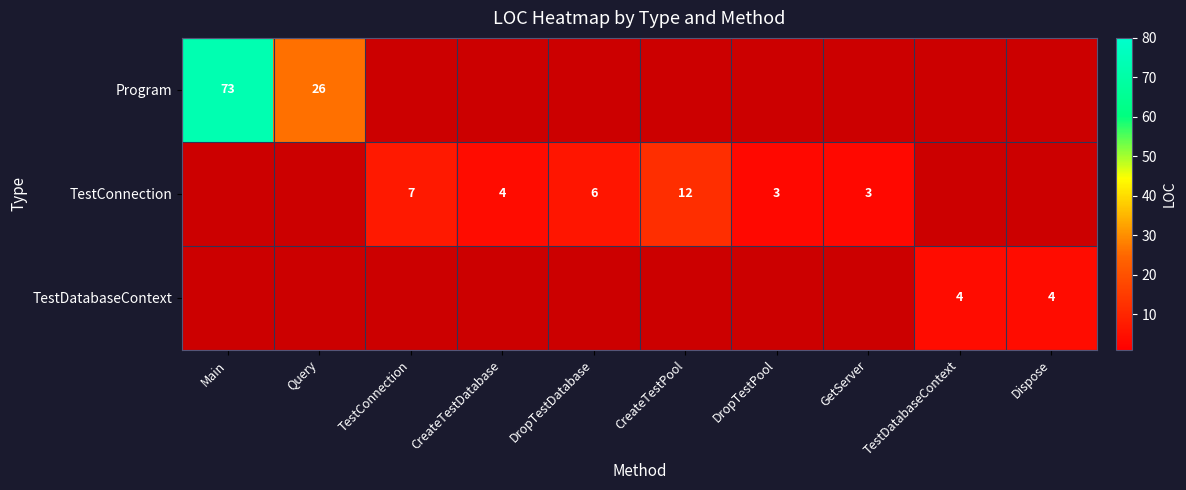

What is the smallest value displayed?

3.0